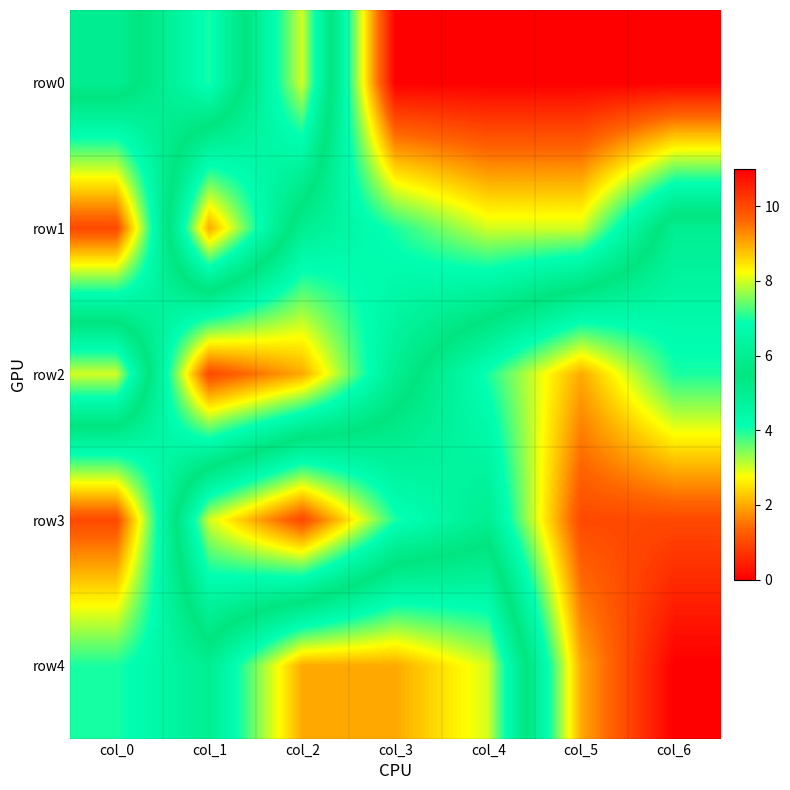

Which series has the widest spread of values?

row3